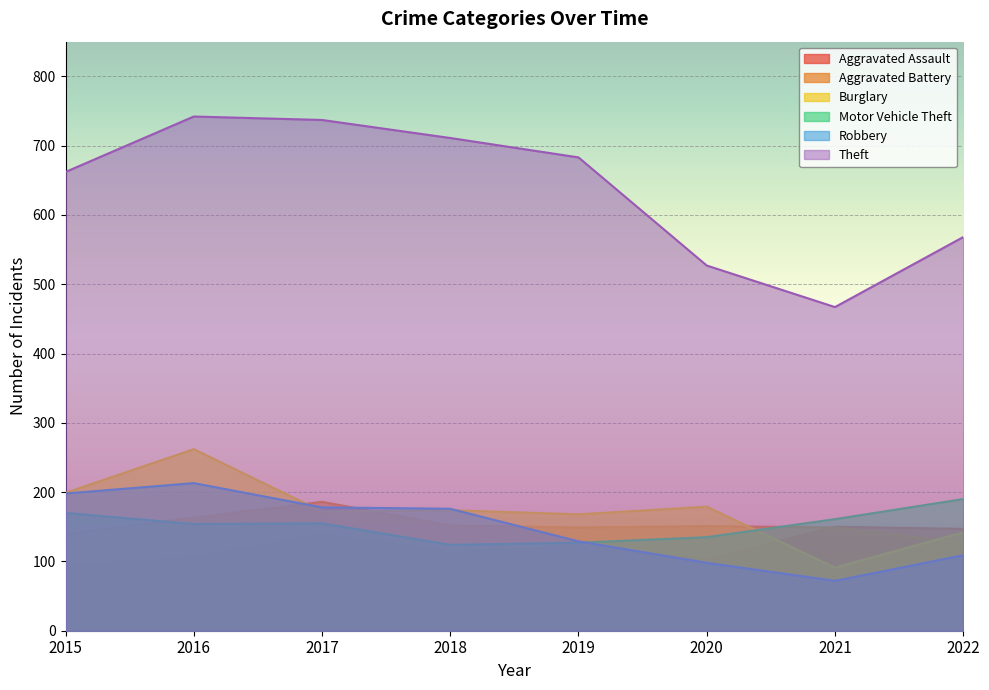

Where is Motor Vehicle Theft nearest to the value 157?

2017